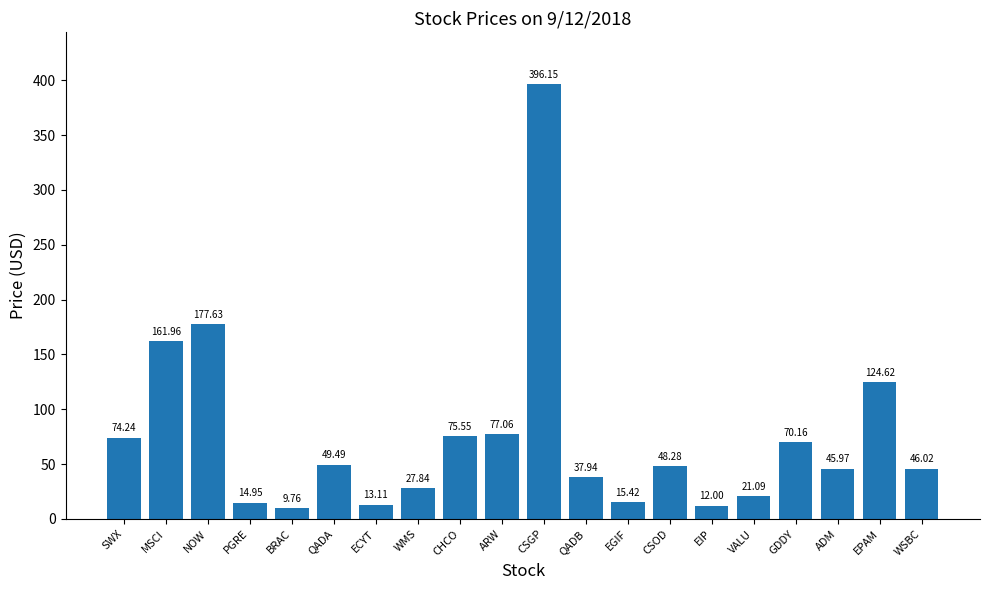

What is the average value?

75.0